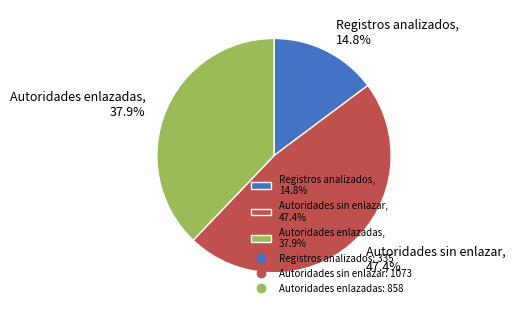

Count the number of slices in the pie.

3